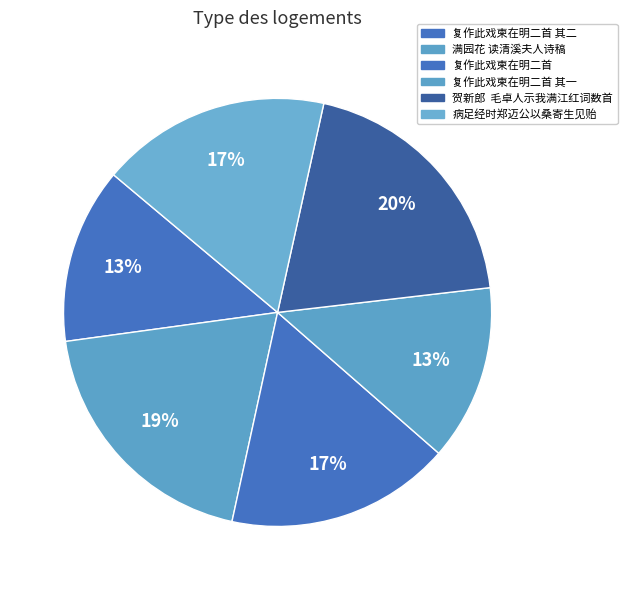

How many slices are in this pie chart?

6